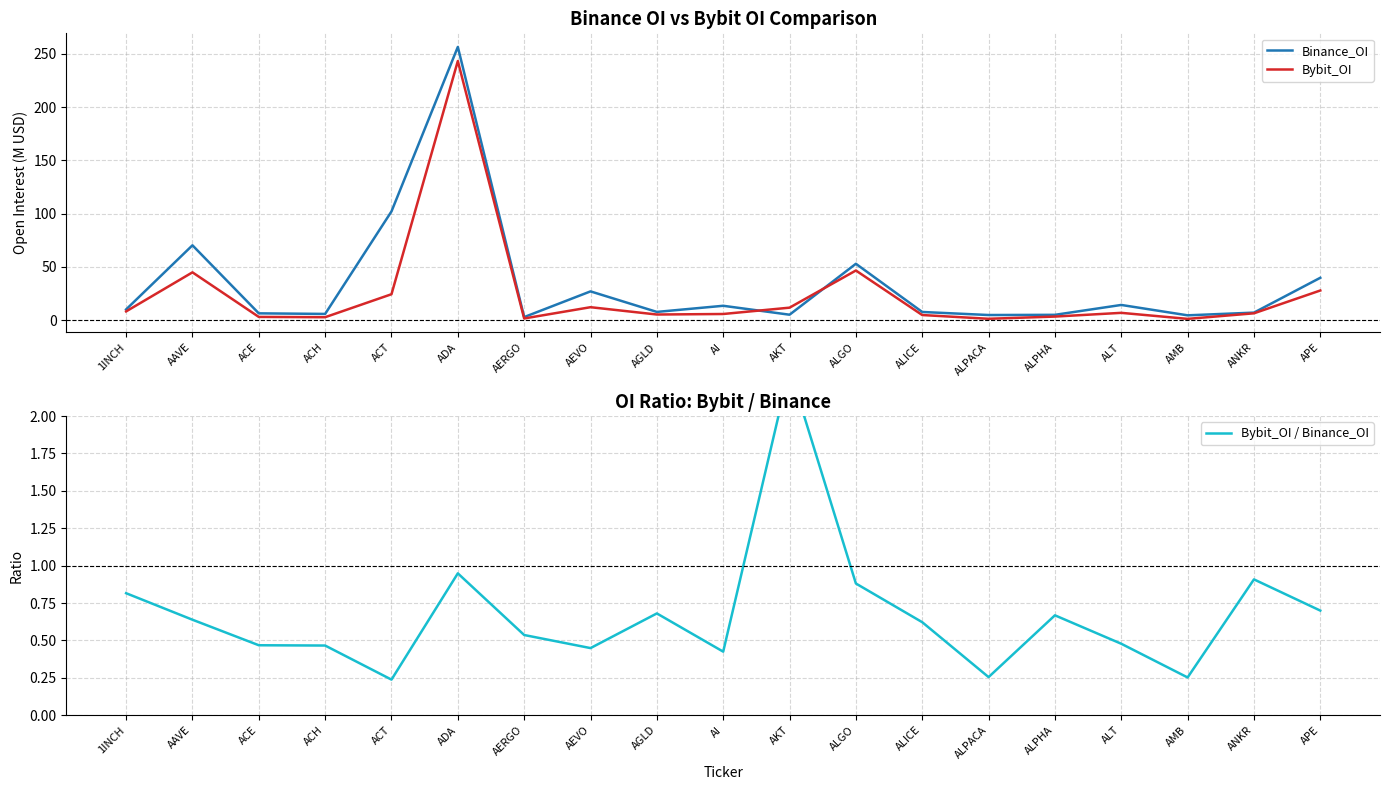

Which series changed the most between AAVE and ALICE?

Binance_OI